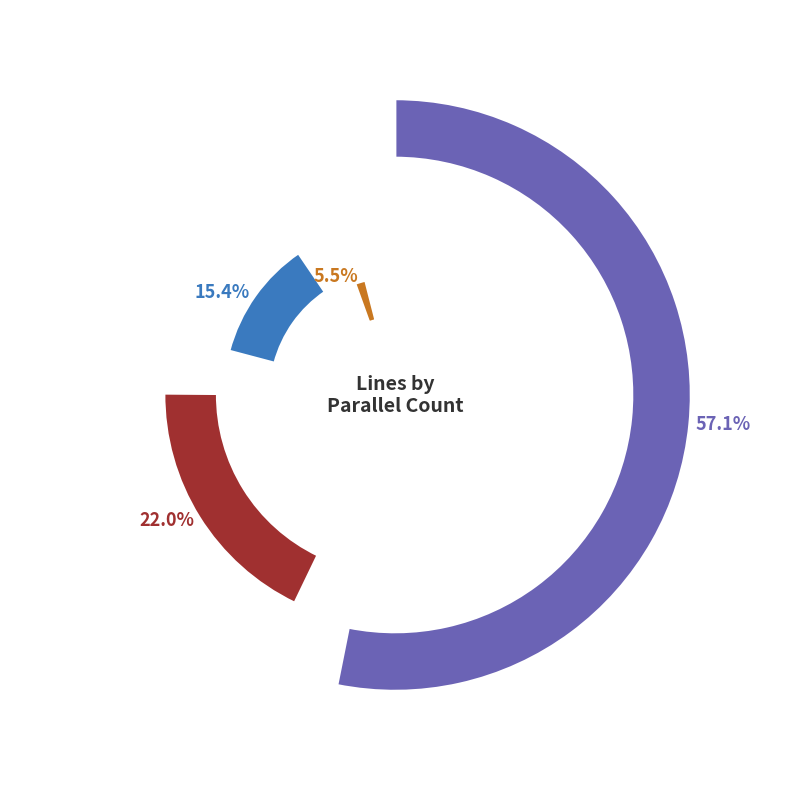

Is it true that 2 is 22% of the pie?

True